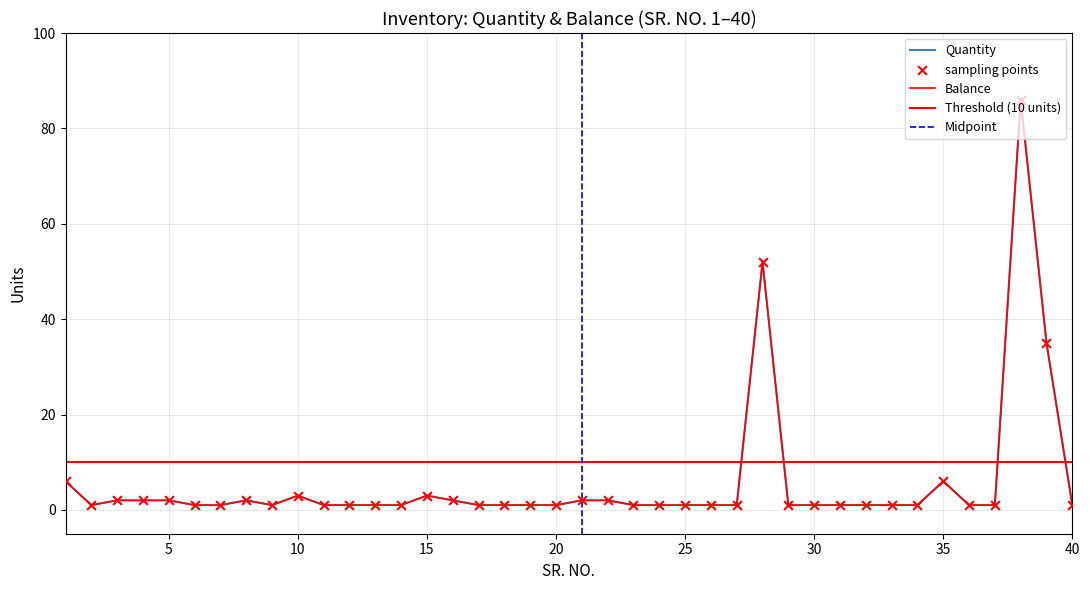

Which series has the largest total across all categories?

Quantity